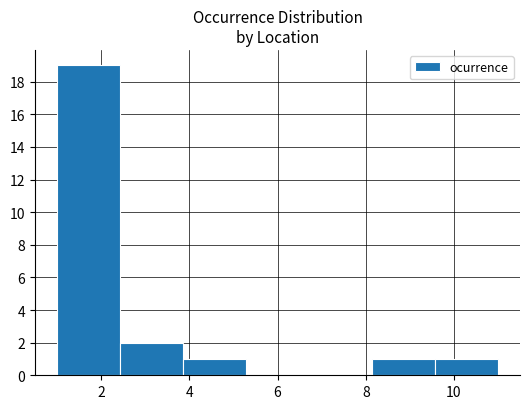

Reading left to right, transcribe this chart: for each bar, give the range it covers on the x-axis and its height. Neither the bar edges nor the heights are printed on the chart, so give them approximately, as read against the axes.

1.0 to 2.4: 19
2.4 to 3.8: 2
3.8 to 5.2: 1
5.2 to 6.8: 0
6.8 to 8.2: 0
8.2 to 9.6: 1
9.6 to 11.0: 1